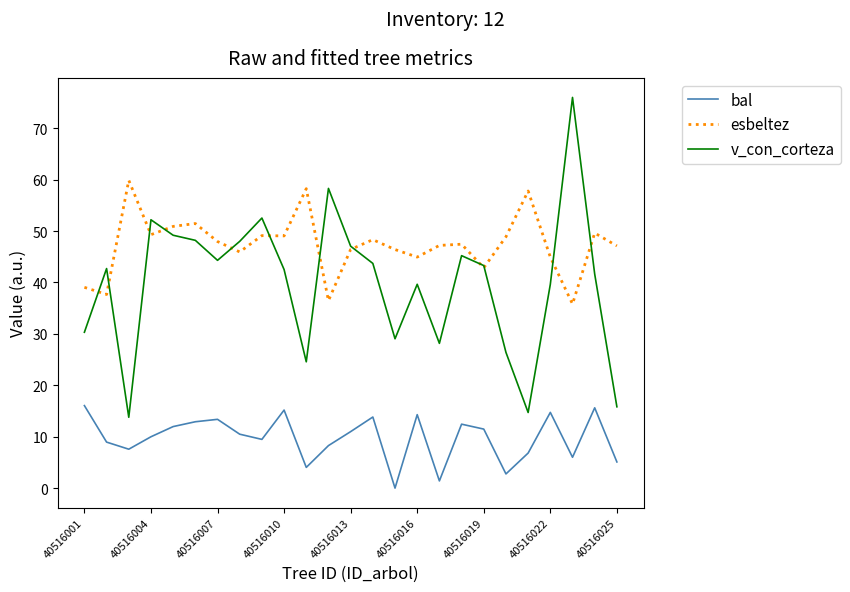

What is the lowest value of the v_con_corteza series?

13.8